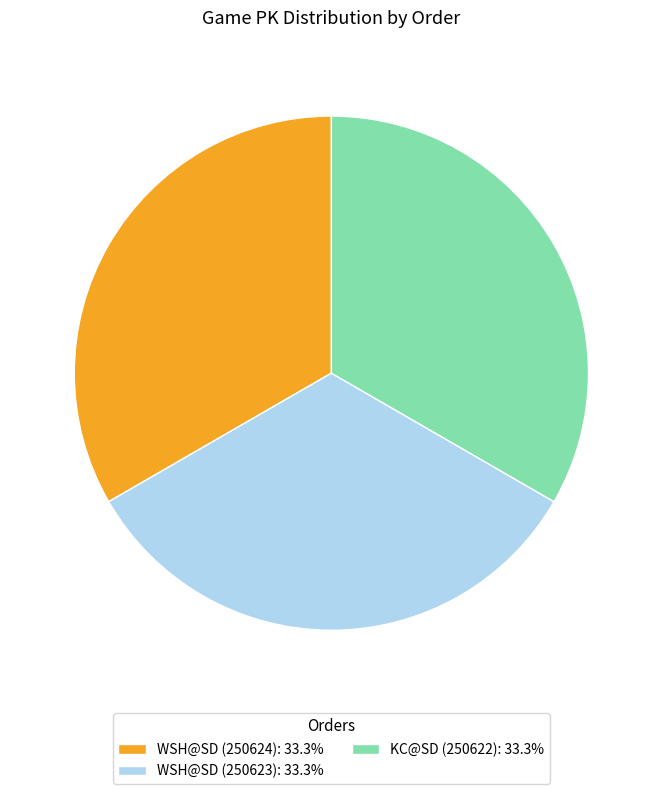

Do KC@SD (250622): 33.3% and WSH@SD (250624): 33.3% together represent more than half of the pie?

Yes